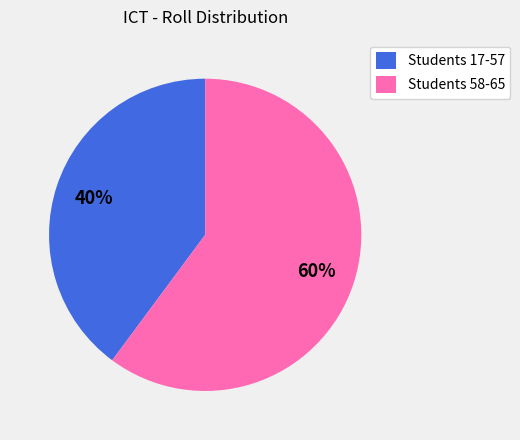

Rank the categories by value from highest to lowest.

Students 58-65, Students 17-57